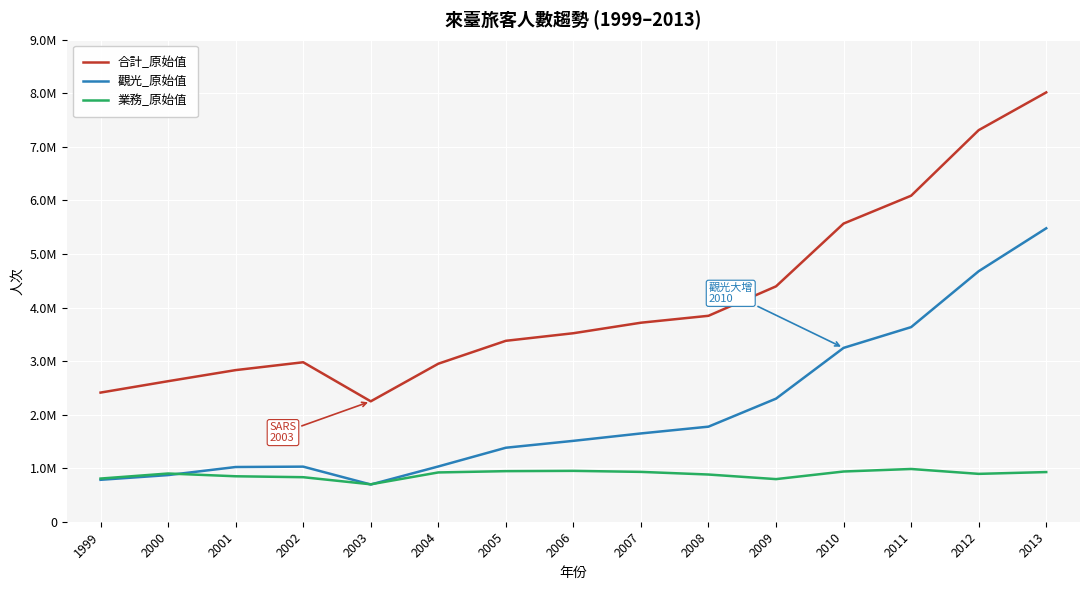

Which series has the widest spread of values?

合計_原始值